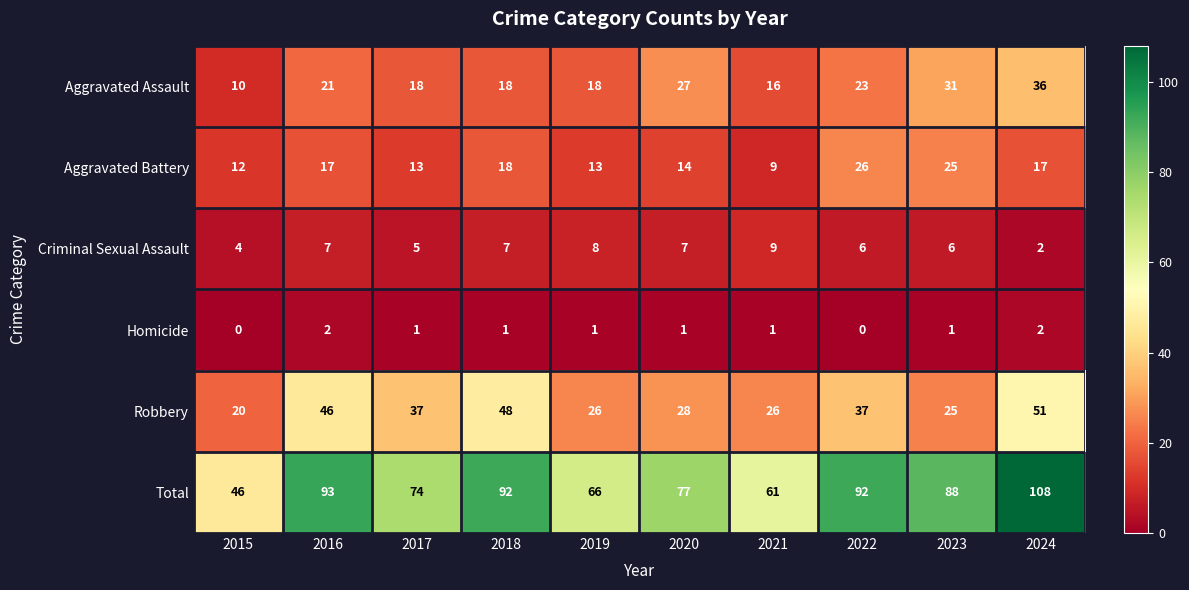

At which label does Robbery first exceed 37?

2016